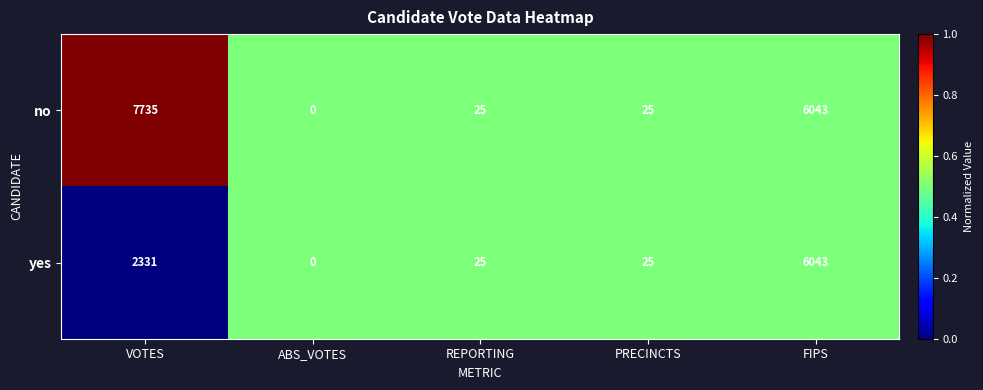

The value of yes at ABS_VOTES is 1944. True or false?

False